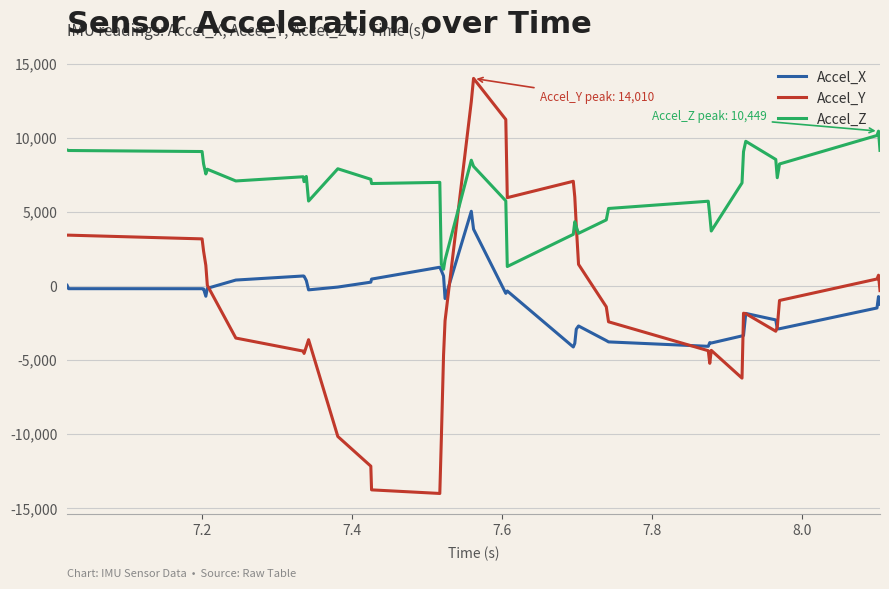

Which series has the largest total across all categories?

Accel_Z